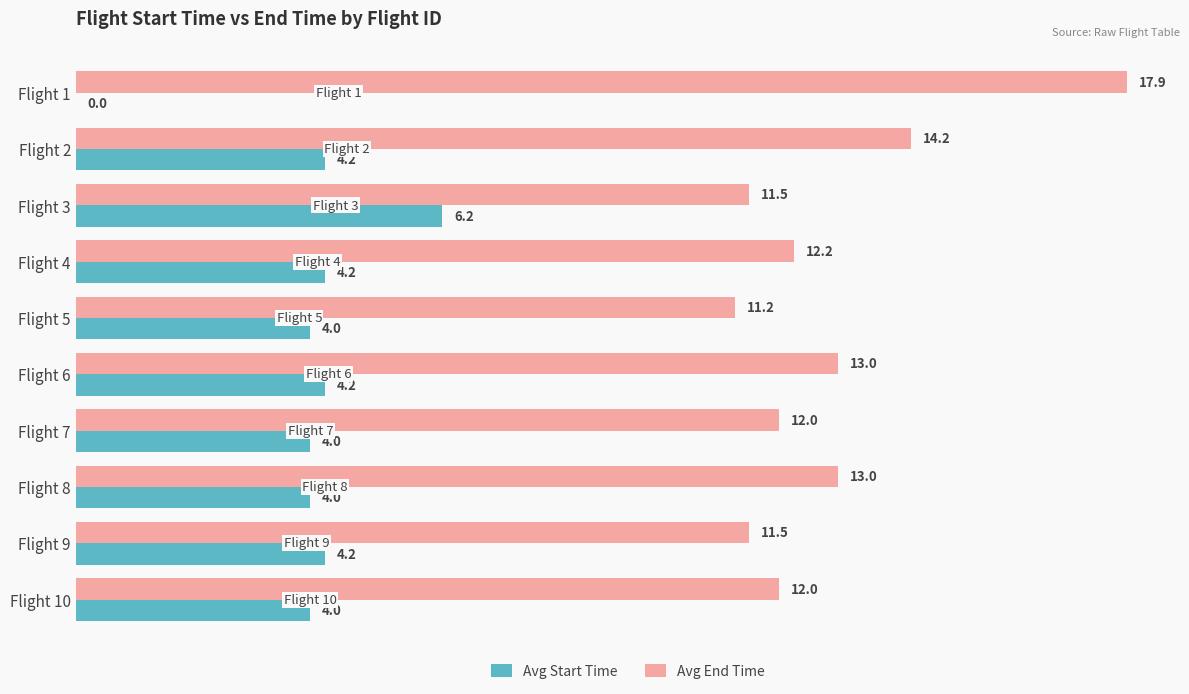

Is it true that Avg End Time equals 6.7 at Flight 7?

False